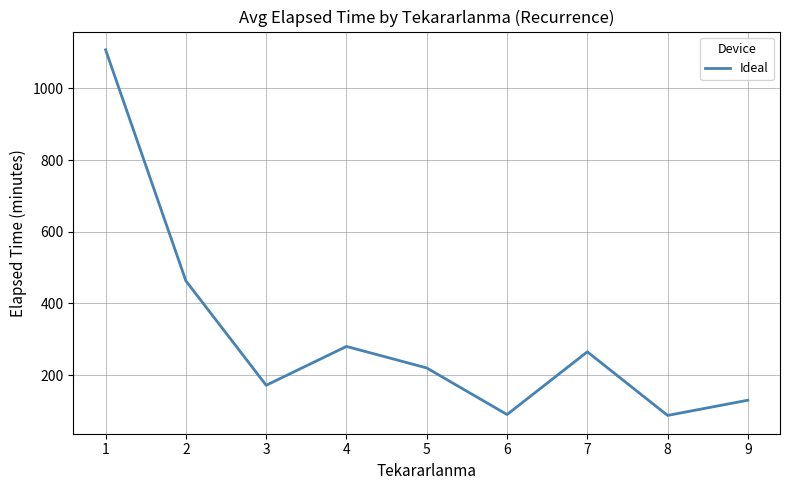

What is the difference between the maximum and minimum values?

1020.0